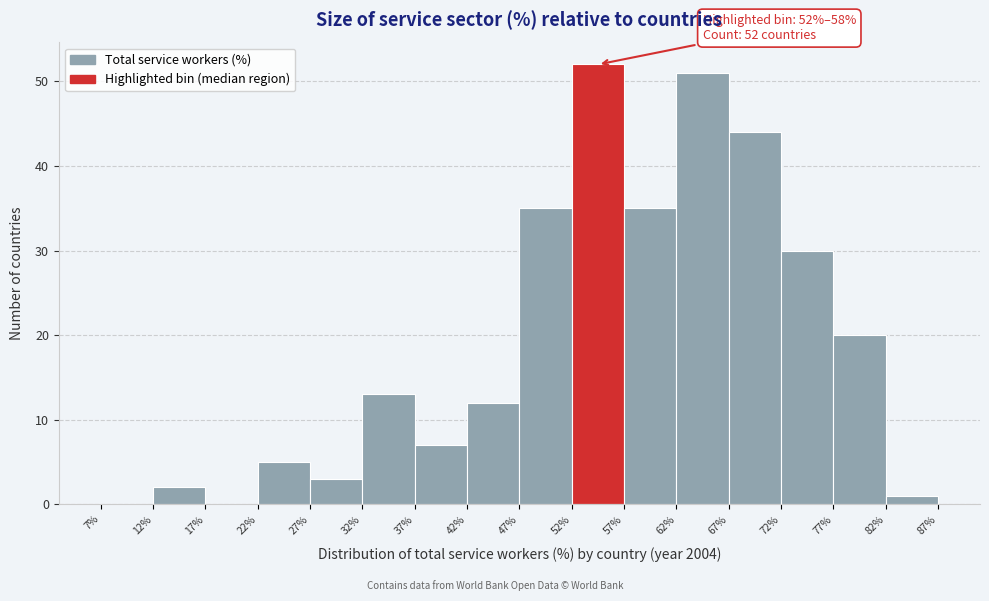

Over which range of the x-axis is the bar tallest?

52% to 57%